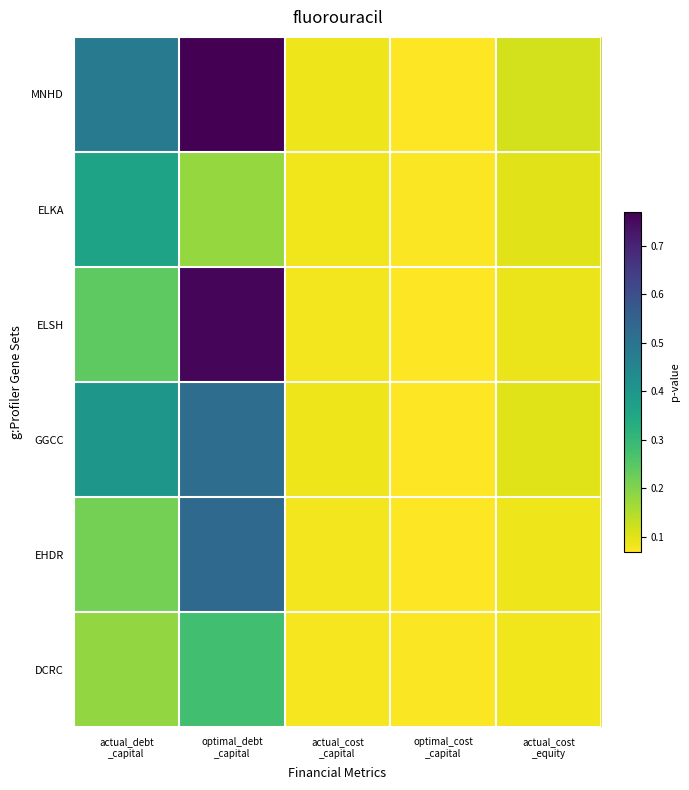

Reading left to right, transcribe all the data shown in this chart.

MNHD: actual_debt
_capital=0.5	optimal_debt
_capital=0.8	actual_cost
_capital=0.1	optimal_cost
_capital=0.1	actual_cost
_equity=0.1
ELKA: actual_debt
_capital=0.4	optimal_debt
_capital=0.2	actual_cost
_capital=0.1	optimal_cost
_capital=0.1	actual_cost
_equity=0.1
ELSH: actual_debt
_capital=0.2	optimal_debt
_capital=0.8	actual_cost
_capital=0.1	optimal_cost
_capital=0.1	actual_cost
_equity=0.1
GGCC: actual_debt
_capital=0.4	optimal_debt
_capital=0.5	actual_cost
_capital=0.1	optimal_cost
_capital=0.1	actual_cost
_equity=0.1
EHDR: actual_debt
_capital=0.2	optimal_debt
_capital=0.5	actual_cost
_capital=0.1	optimal_cost
_capital=0.1	actual_cost
_equity=0.1
DCRC: actual_debt
_capital=0.2	optimal_debt
_capital=0.3	actual_cost
_capital=0.1	optimal_cost
_capital=0.1	actual_cost
_equity=0.1